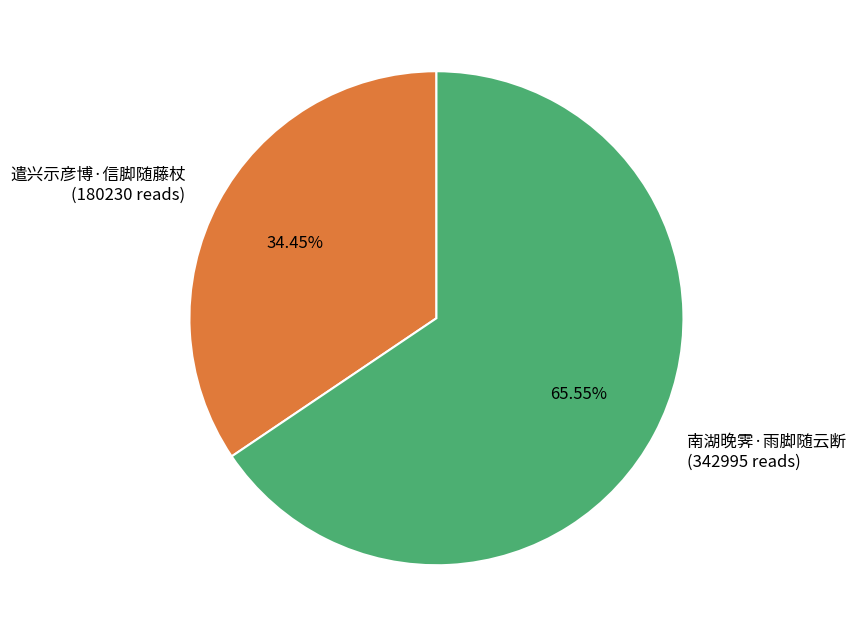

To the nearest percent, what is the combined percentage of 遣兴示彦博·信脚随藤杖 and 南湖晚霁·雨脚随云断?

100%